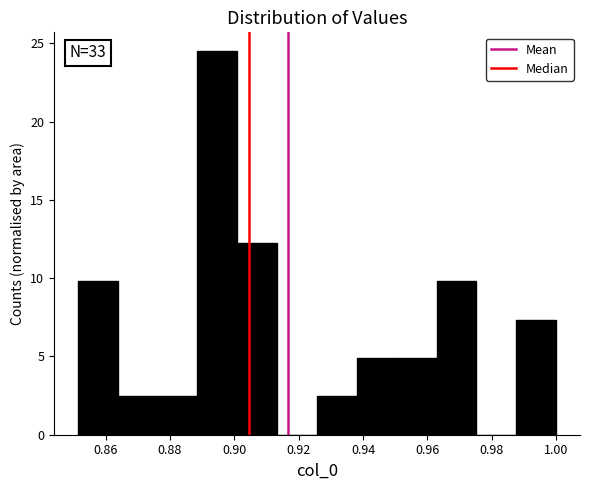

Which range on the x-axis has the tallest bar?

0.888 to 0.900